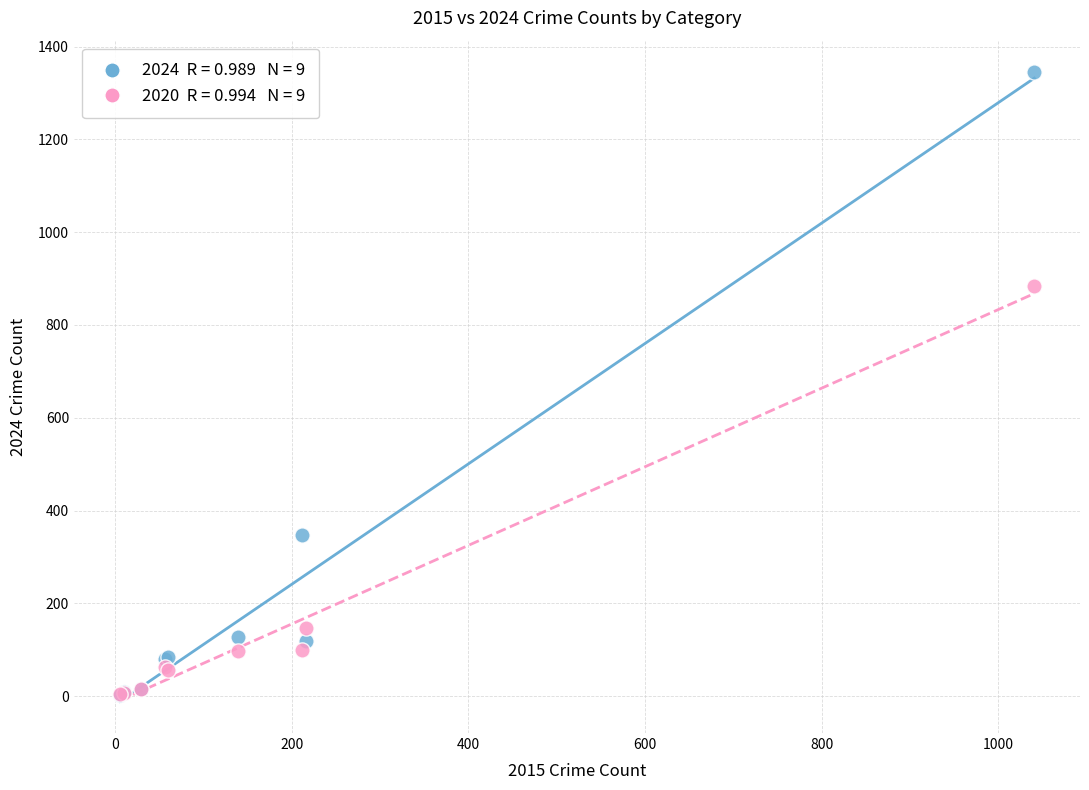

Across all series, what Y value is closest to 673?

884